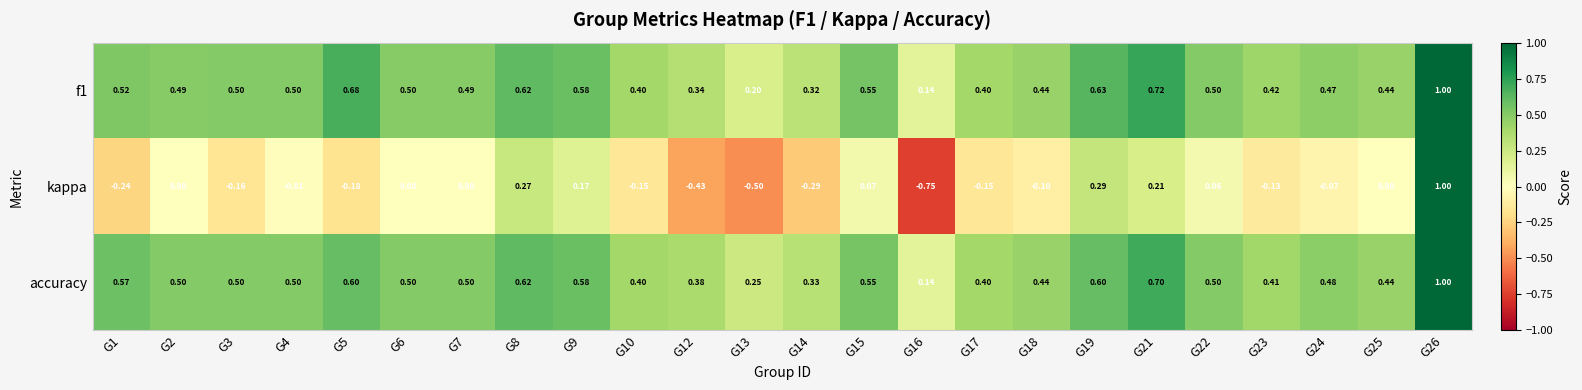

Which series has the largest total across all categories?

accuracy